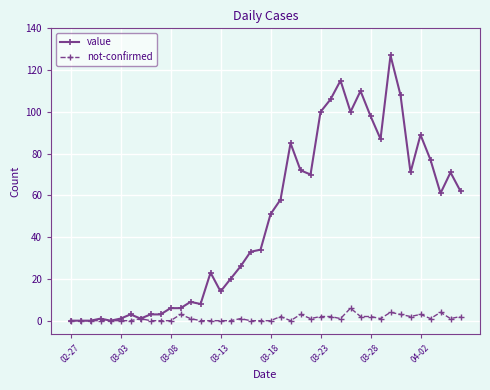

Does the chart have visible grid lines?

Yes